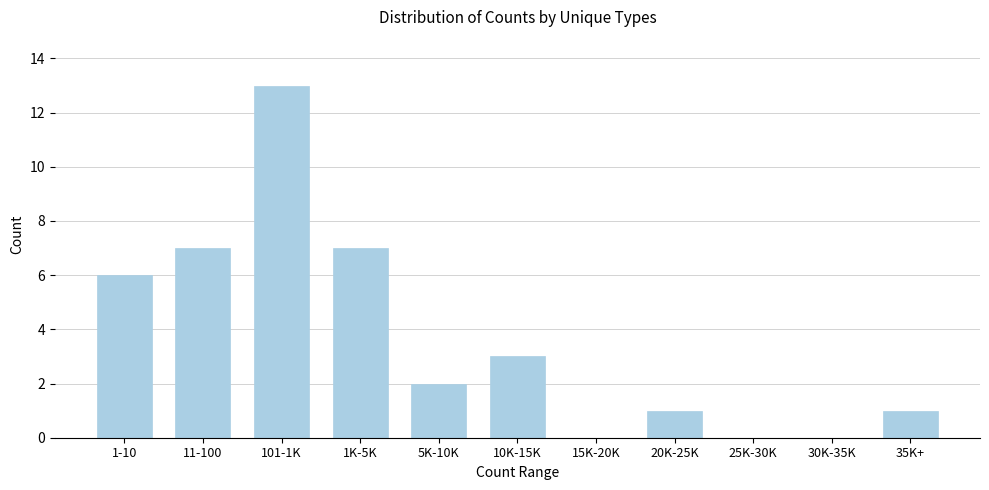

Reading right to left, what are all the values shown in this chart?

35K+=1	30K-35K=0	25K-30K=0	20K-25K=1	15K-20K=0	10K-15K=3	5K-10K=2	1K-5K=7	101-1K=13	11-100=7	1-10=6